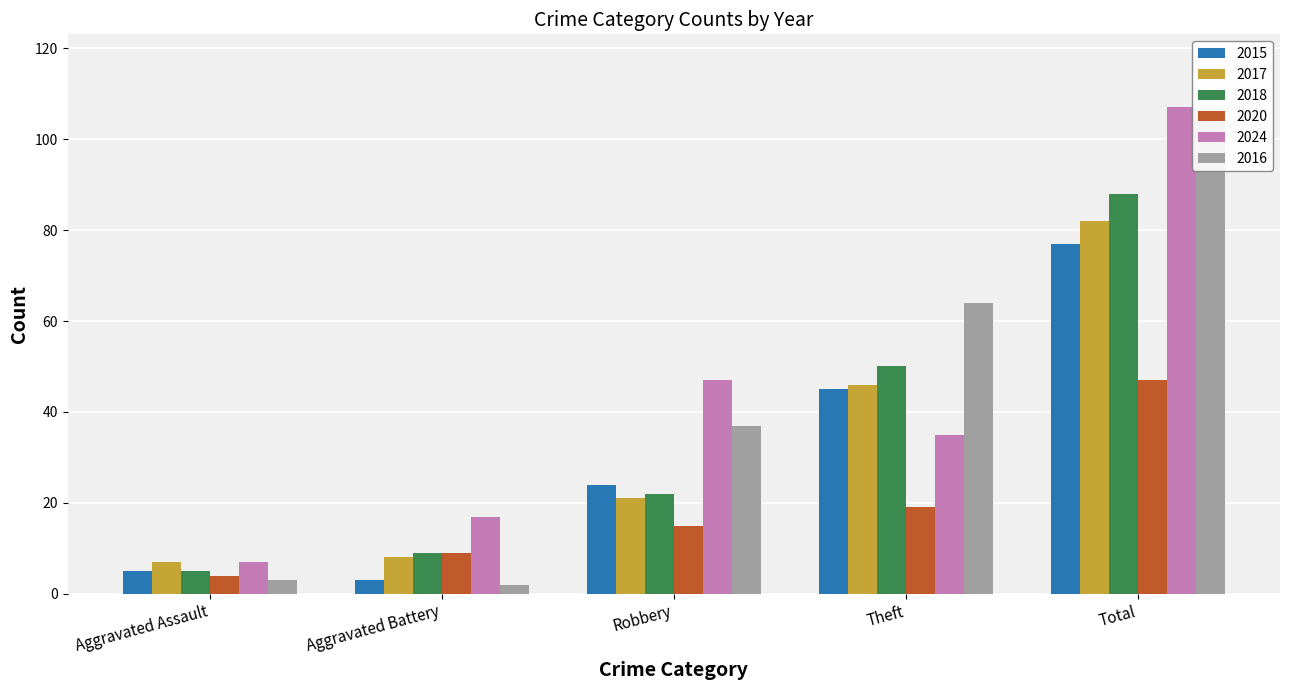

At which category does the chart reach its peak across all series?

Total